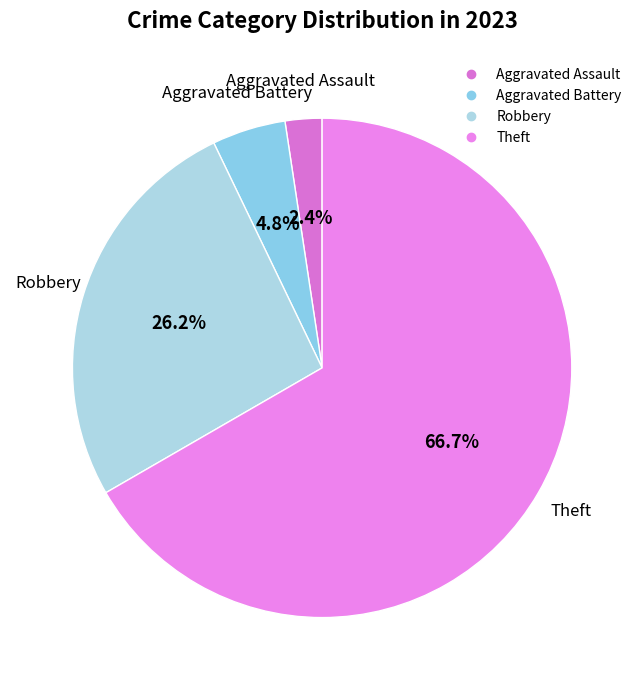

Which category has the biggest portion of the pie?

Theft